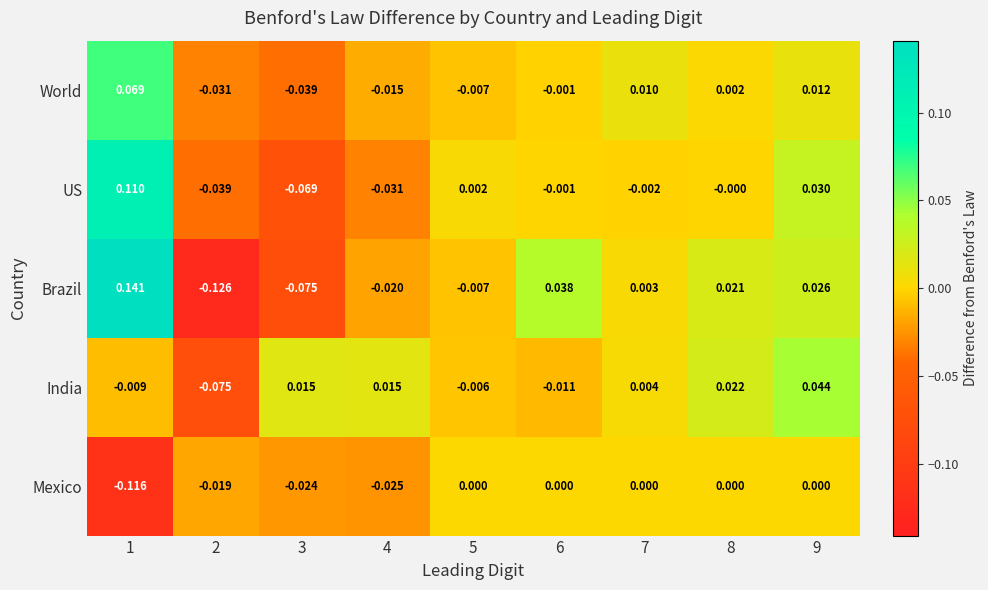

Is the value of World at 9 greater than the value of Mexico at 6?

Yes